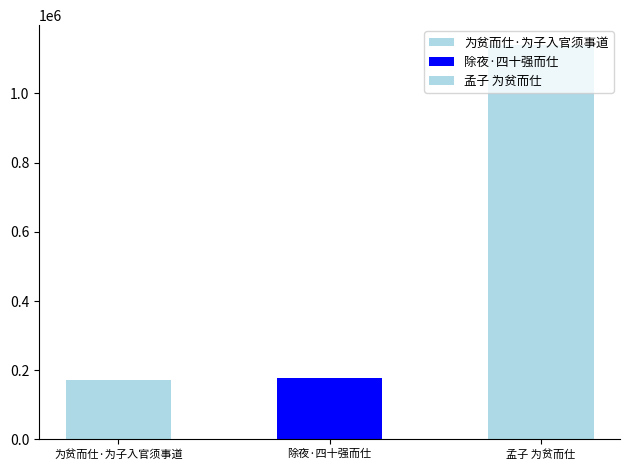

What is the approximate value at 为贫而仕·为子入官须事道?

170499